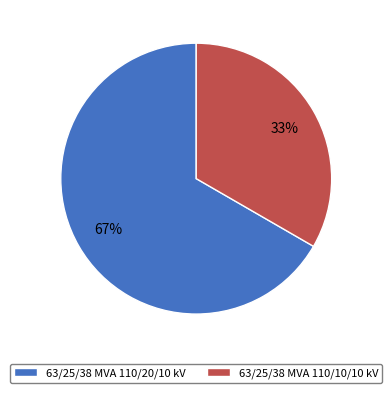

To the nearest percent, what is the combined percentage of 63/25/38 MVA 110/10/10 kV and 63/25/38 MVA 110/20/10 kV?

100%